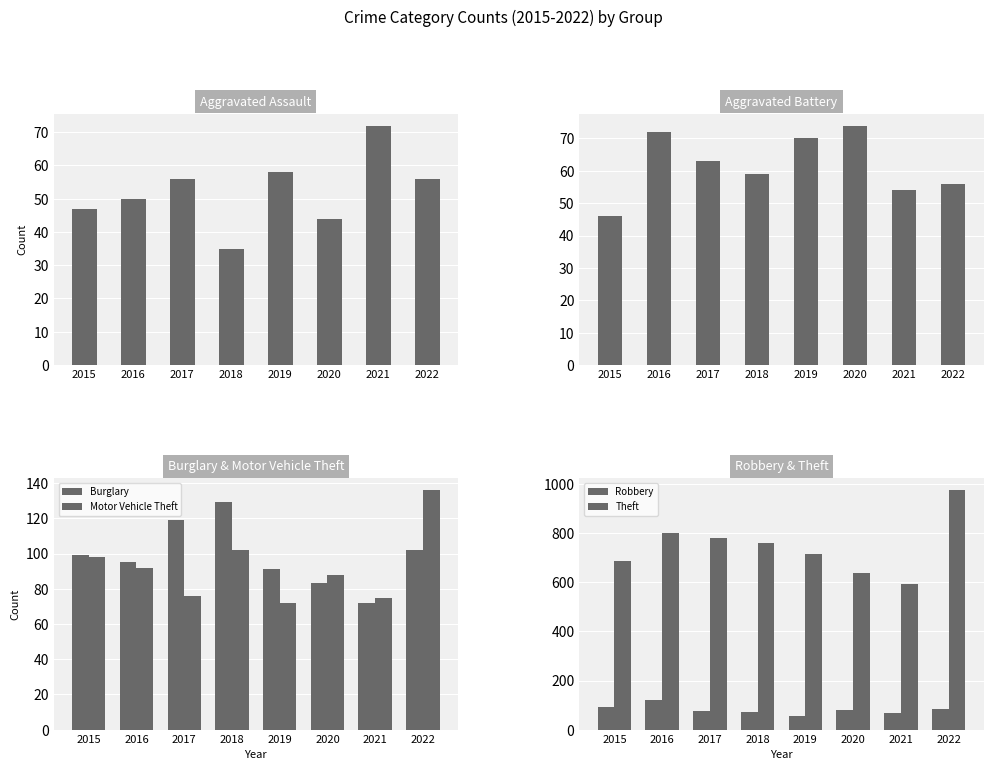

The Theft series shows 1599 at 2022. True or false?

False